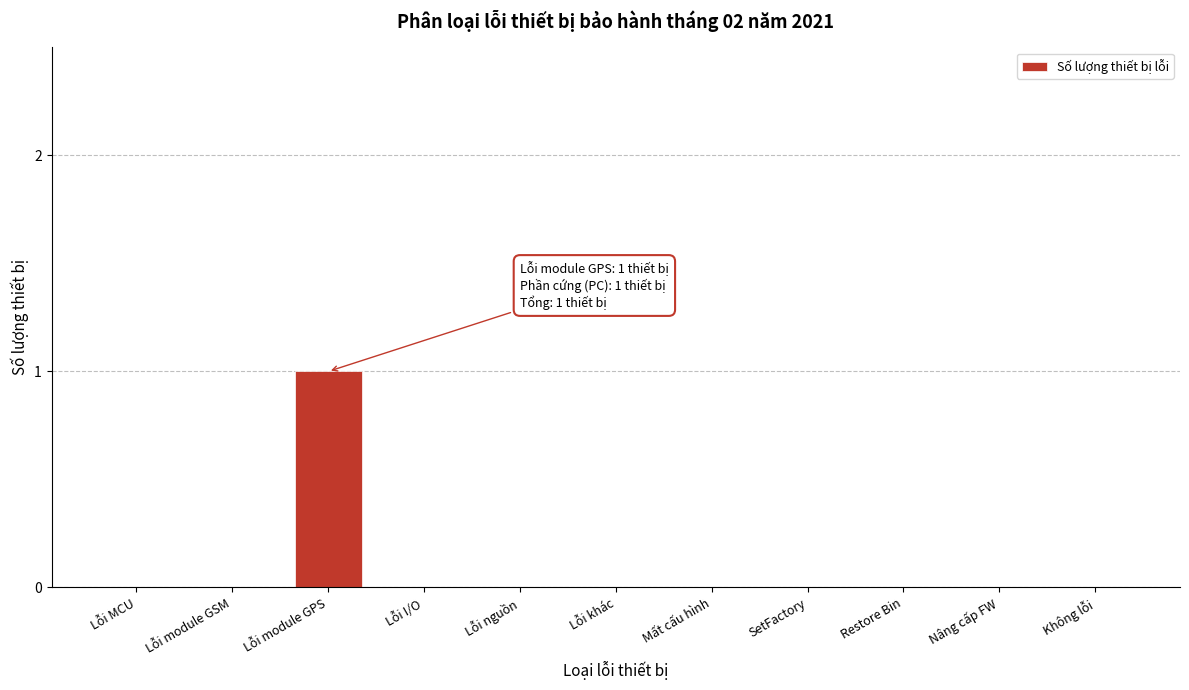

Reading left to right, transcribe all the data shown in this chart.

Lỗi MCU=0	Lỗi module GSM=0	Lỗi module GPS=1	Lỗi I/O=0	Lỗi nguồn=0	Lỗi khác=0	Mất cấu hình=0	SetFactory=0	Restore Bin=0	Nâng cấp FW=0	Không lỗi=0